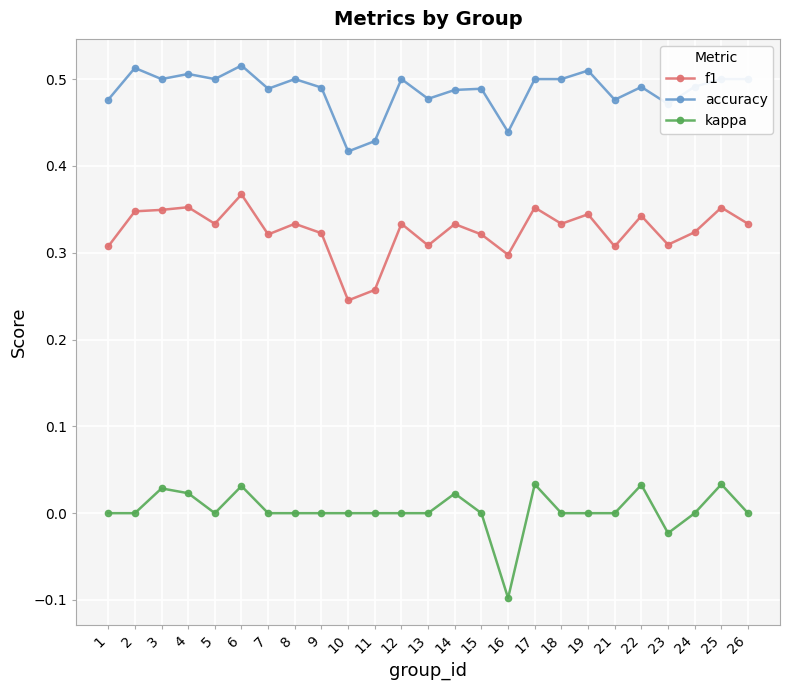

True or false: accuracy and f1 intersect in this chart.

False